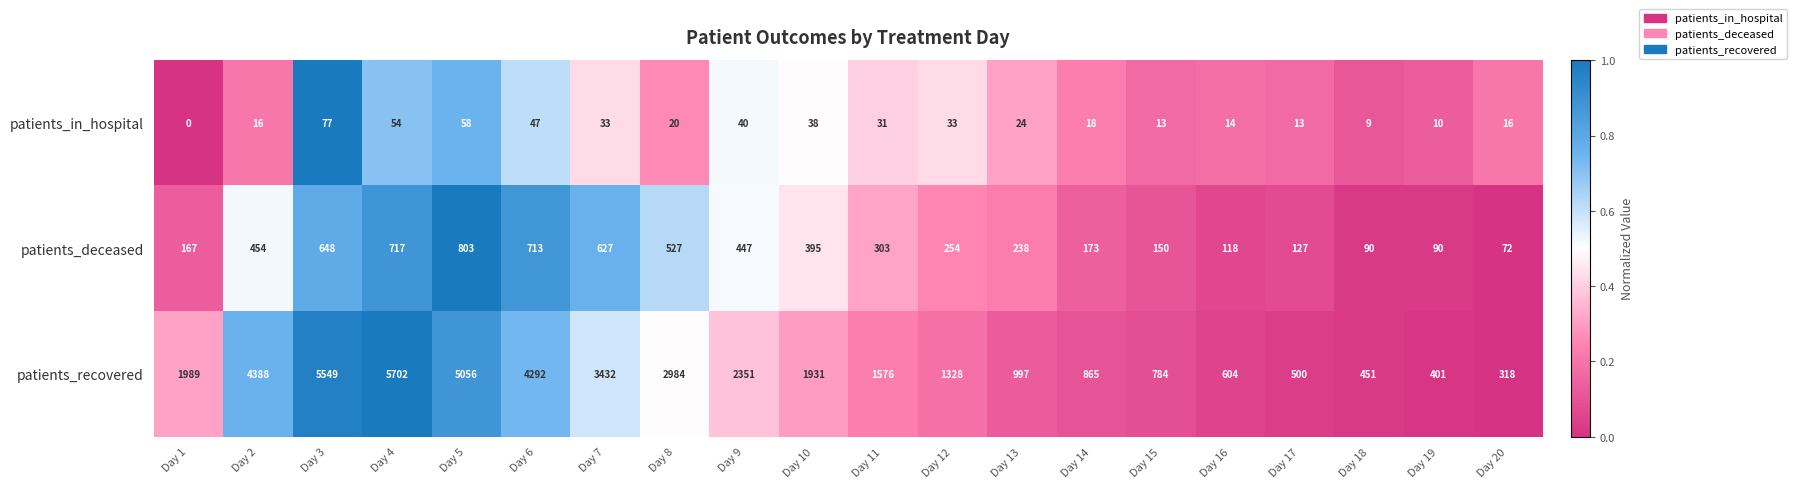

At which category is the sum across all series the highest?

Day 4